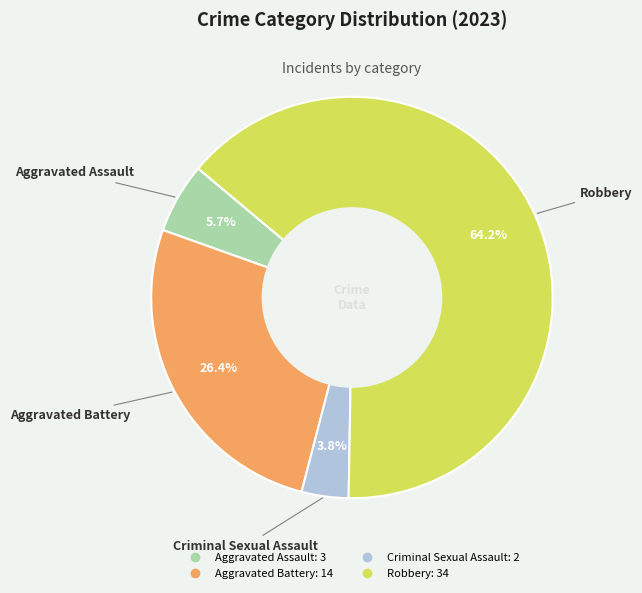

What is the majority slice?

Robbery